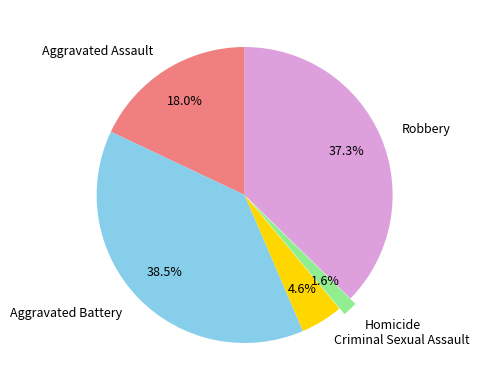

What is the total percentage of Homicide and Aggravated Battery?

40.1%